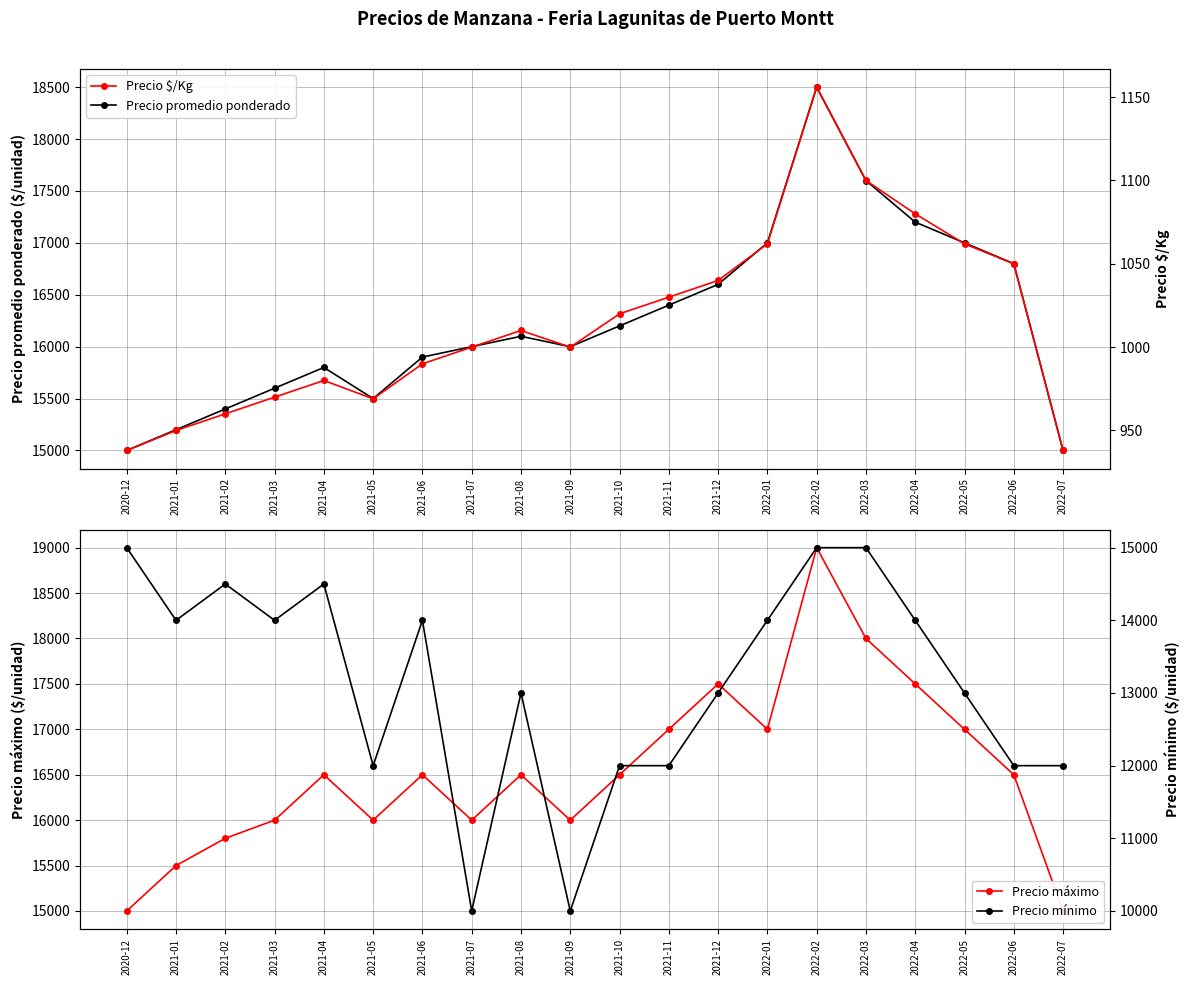

How many data points in Precio máximo are less than 16500?

8